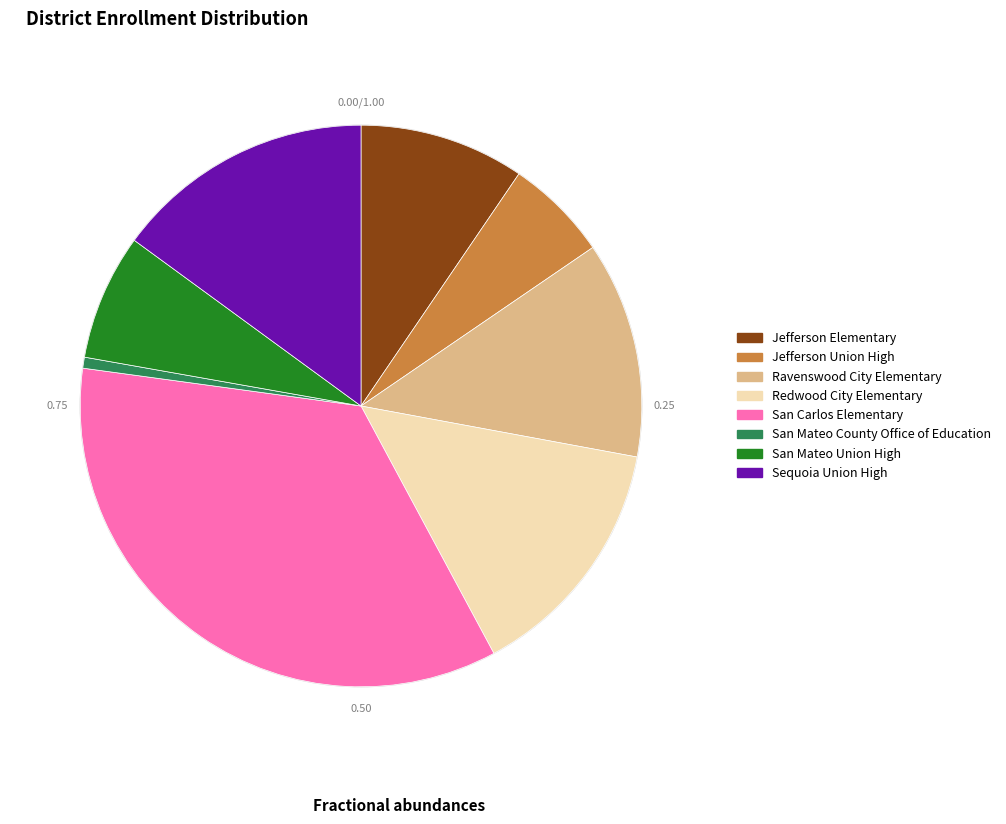

Is it true that San Mateo County Office of Education is 11% of the pie?

False